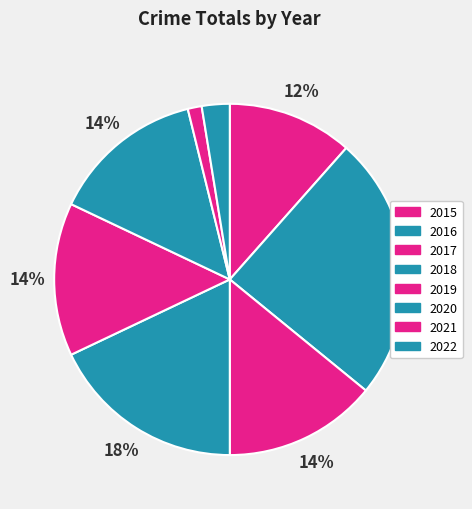

Which has a higher value, 2020 or 2017?

2020